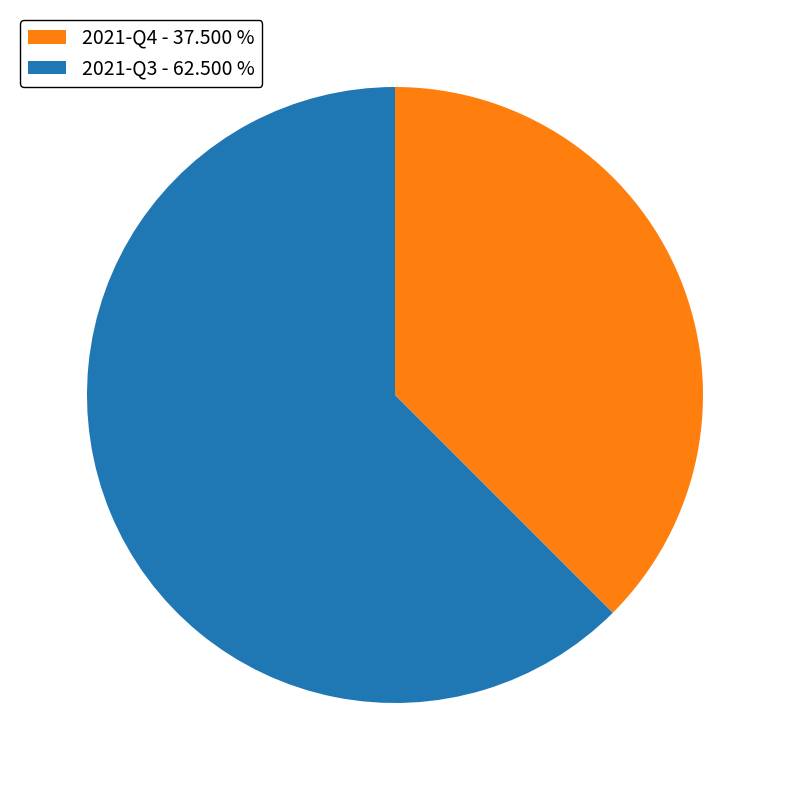

Do 2021-Q3 - 62.500 % and 2021-Q4 - 37.500 % together represent more than half of the pie?

Yes